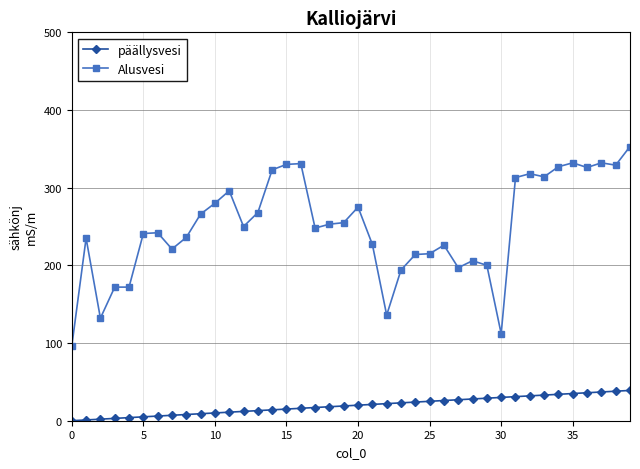

What is the greatest value displayed?

353